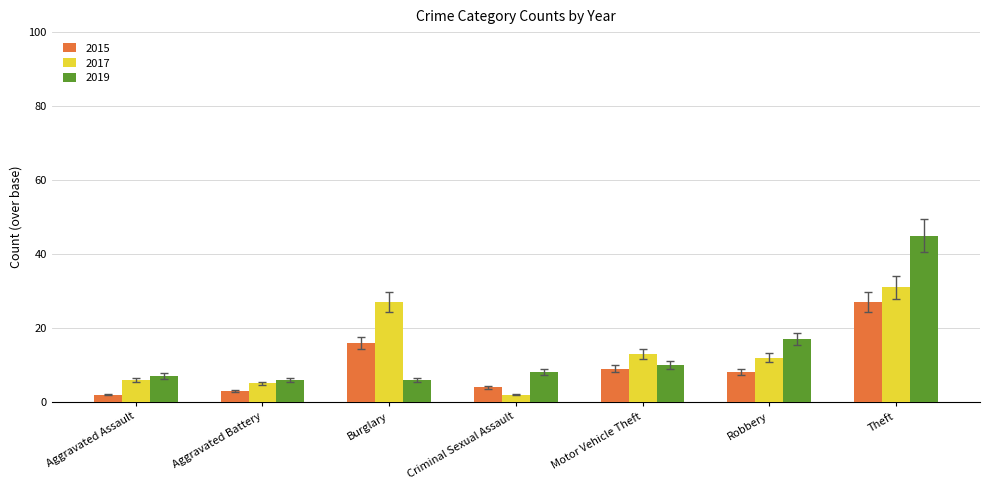

At which category is the sum across all series the highest?

Theft